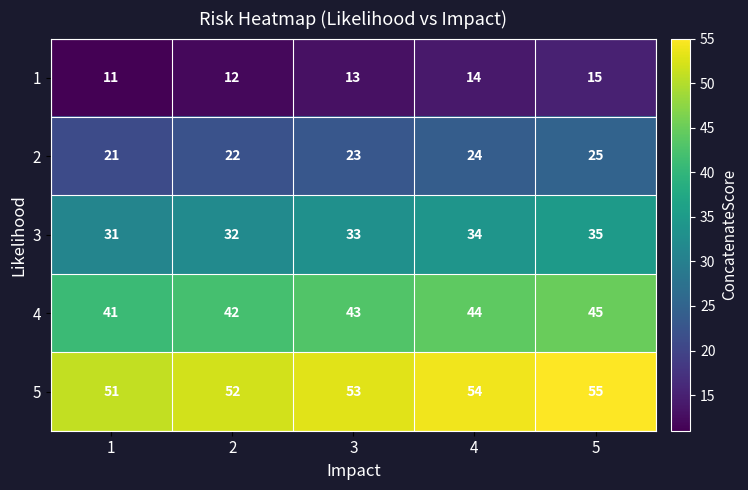

Reading left to right, what are all the values shown in this chart?

1: 11	12	13	14	15
2: 21	22	23	24	25
3: 31	32	33	34	35
4: 41	42	43	44	45
5: 51	52	53	54	55